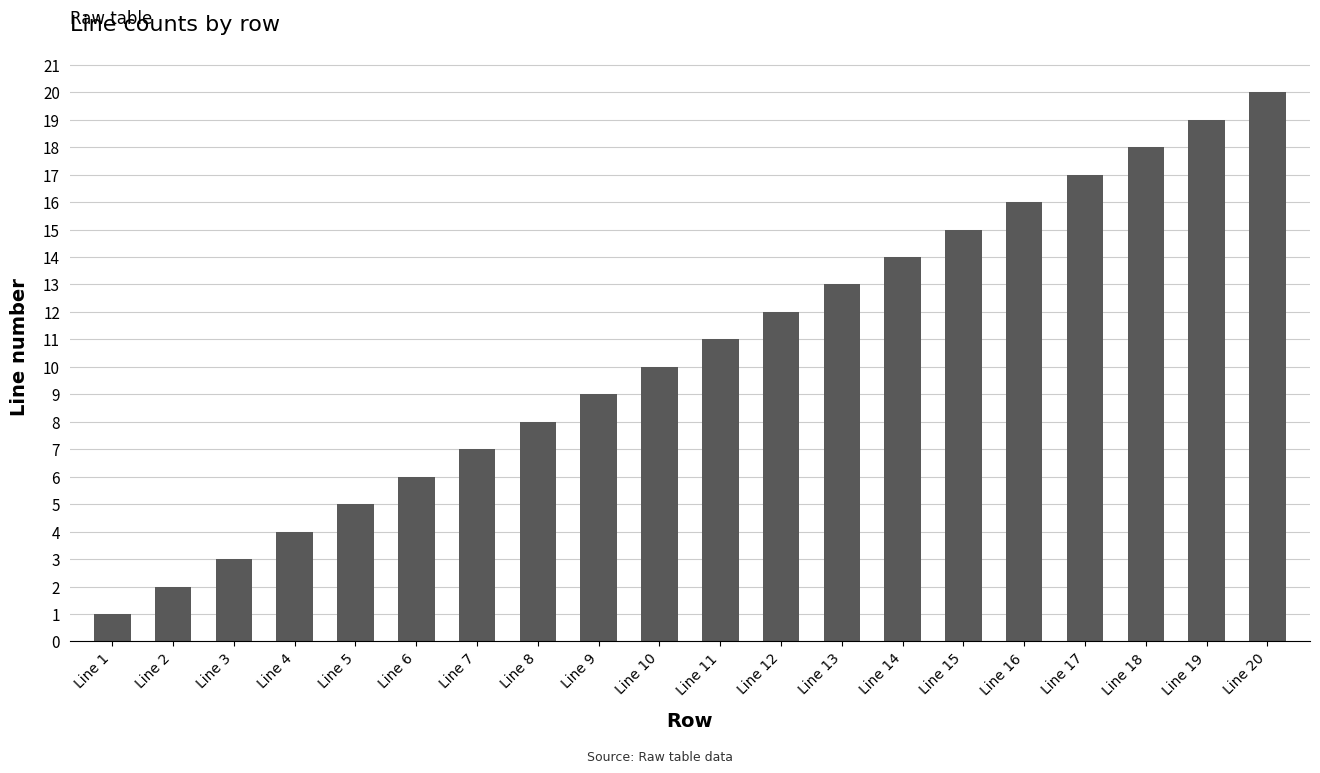

What is the sum of all values?

210